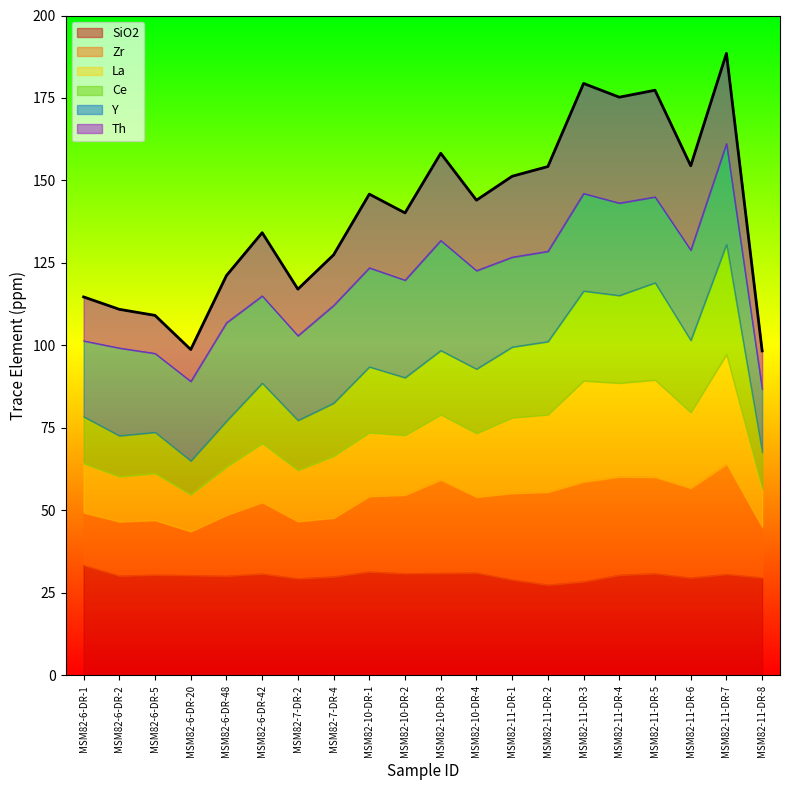

True or false: La and Zr cross at least once.

False